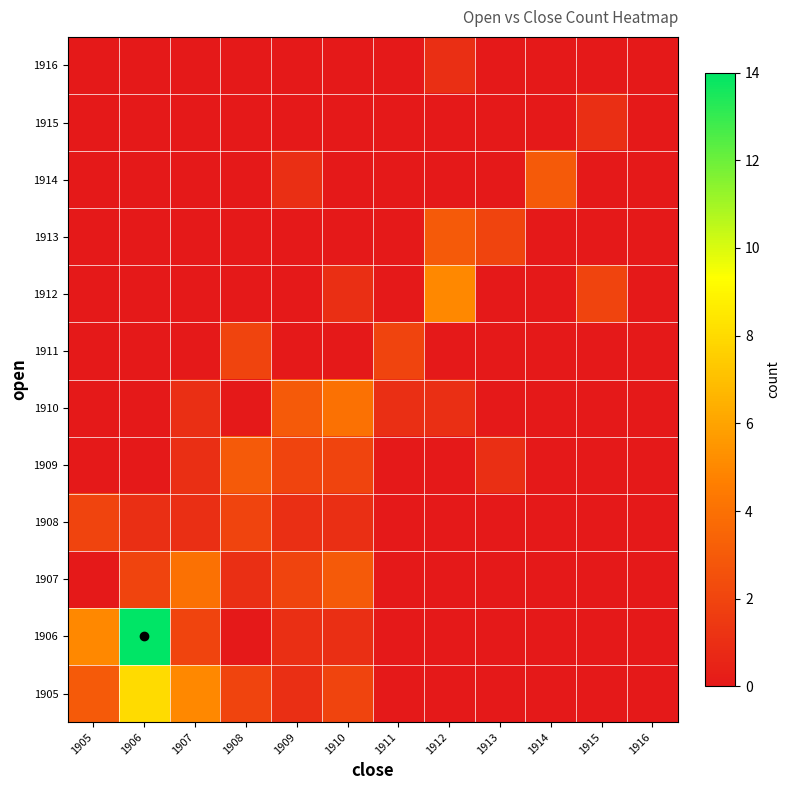

Reading left to right, transcribe all the data shown in this chart.

1905: 1905=3	1906=8	1907=5	1908=2	1909=1	1910=2	1911=0	1912=0	1913=0	1914=0	1915=0	1916=0
1906: 1905=5	1906=14	1907=2	1908=0	1909=1	1910=1	1911=0	1912=0	1913=0	1914=0	1915=0	1916=0
1907: 1905=0	1906=2	1907=4	1908=1	1909=2	1910=3	1911=0	1912=0	1913=0	1914=0	1915=0	1916=0
1908: 1905=2	1906=1	1907=1	1908=2	1909=1	1910=1	1911=0	1912=0	1913=0	1914=0	1915=0	1916=0
1909: 1905=0	1906=0	1907=1	1908=3	1909=2	1910=2	1911=0	1912=0	1913=1	1914=0	1915=0	1916=0
1910: 1905=0	1906=0	1907=1	1908=0	1909=3	1910=4	1911=1	1912=1	1913=0	1914=0	1915=0	1916=0
1911: 1905=0	1906=0	1907=0	1908=2	1909=0	1910=0	1911=2	1912=0	1913=0	1914=0	1915=0	1916=0
1912: 1905=0	1906=0	1907=0	1908=0	1909=0	1910=1	1911=0	1912=5	1913=0	1914=0	1915=2	1916=0
1913: 1905=0	1906=0	1907=0	1908=0	1909=0	1910=0	1911=0	1912=3	1913=2	1914=0	1915=0	1916=0
1914: 1905=0	1906=0	1907=0	1908=0	1909=1	1910=0	1911=0	1912=0	1913=0	1914=3	1915=0	1916=0
1915: 1905=0	1906=0	1907=0	1908=0	1909=0	1910=0	1911=0	1912=0	1913=0	1914=0	1915=1	1916=0
1916: 1905=0	1906=0	1907=0	1908=0	1909=0	1910=0	1911=0	1912=1	1913=0	1914=0	1915=0	1916=0